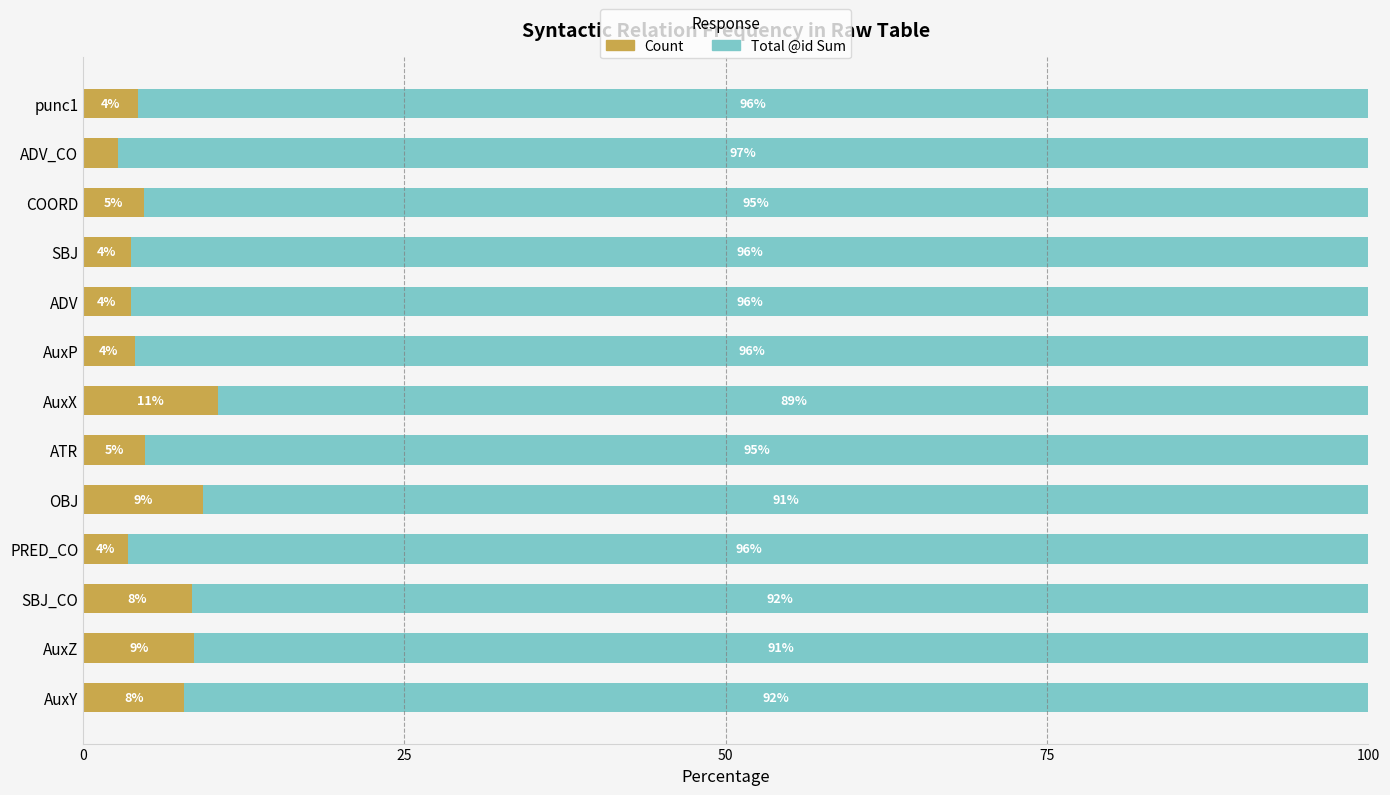

Is it true that Count equals 4.8 at ATR?

True